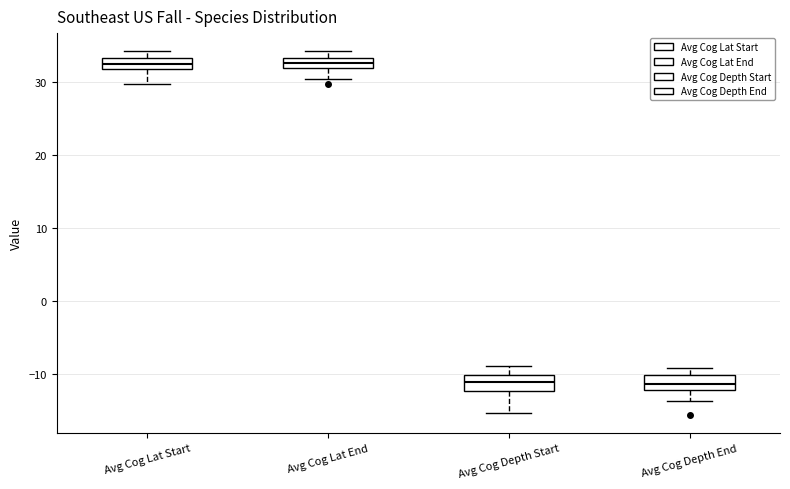

Where does the upper whisker of the box for Avg Cog Depth Start end on the y-axis? The values are not printed on the chart, so give them approximately, as read against the axis.

-9